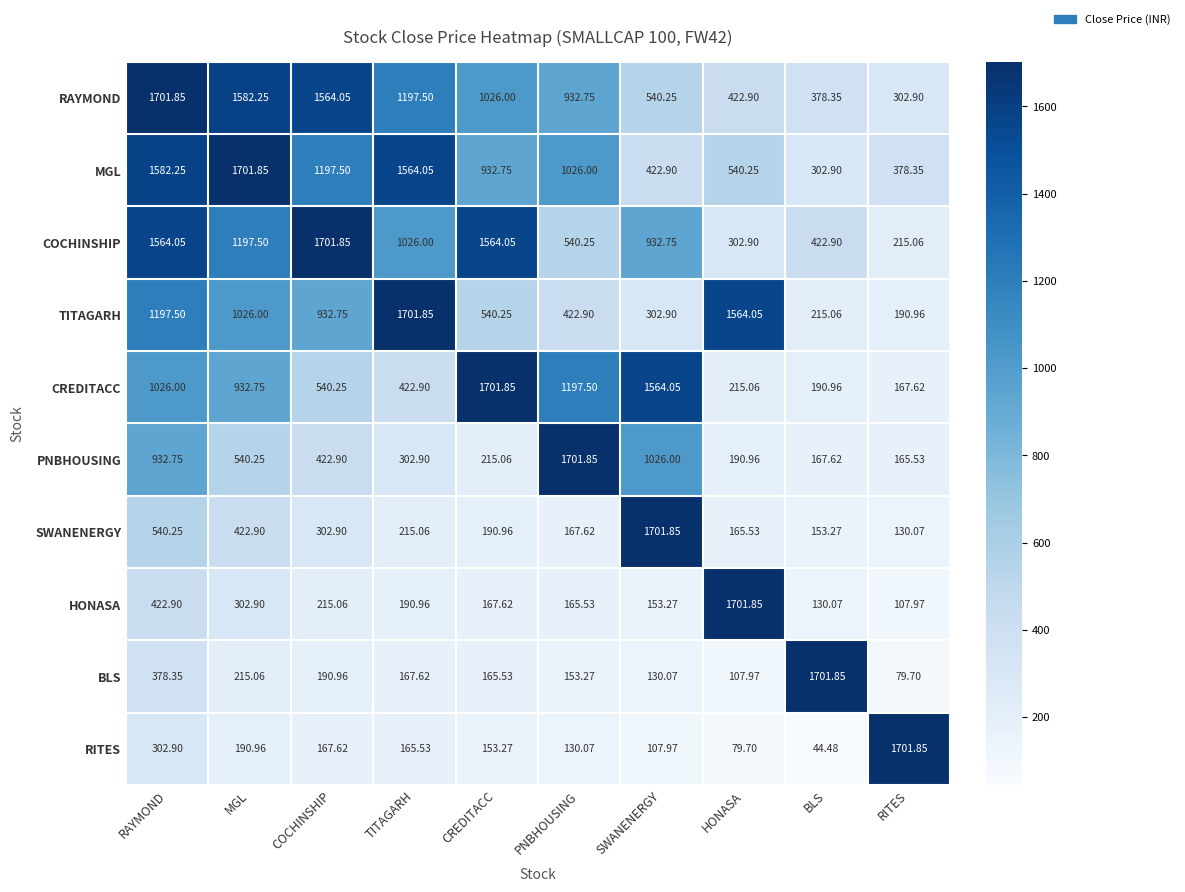

List the labels in order of TITAGARH value, smallest first.

RITES, BLS, SWANENERGY, PNBHOUSING, CREDITACC, COCHINSHIP, MGL, RAYMOND, HONASA, TITAGARH